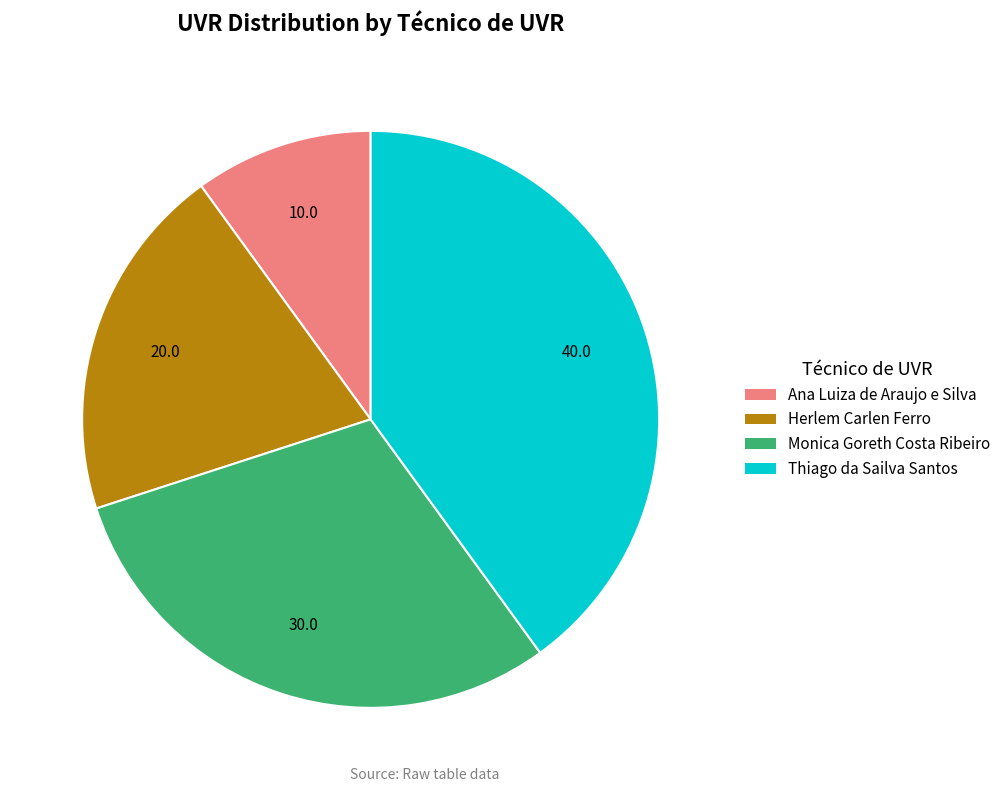

Does Thiago da Sailva Santos represent more than half of the total?

No